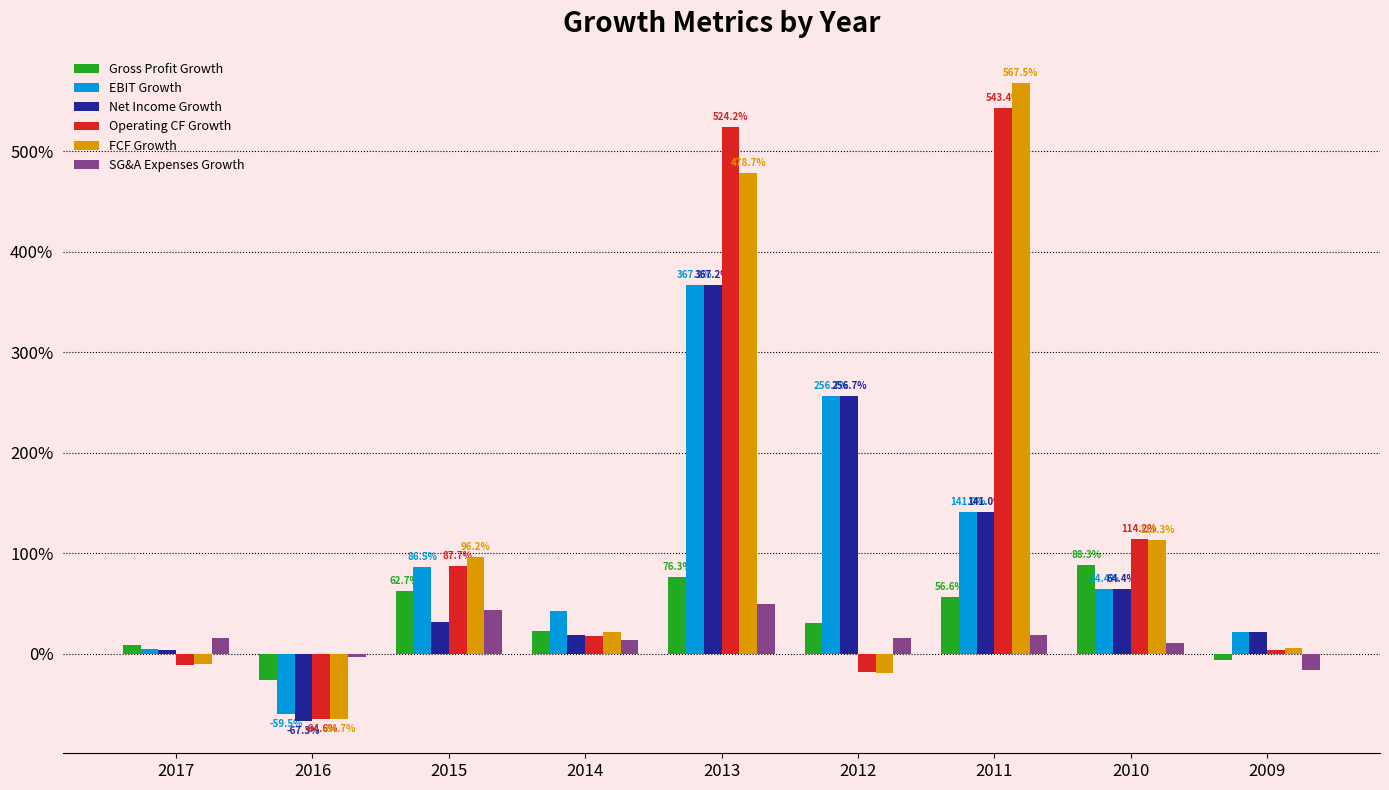

What are all the series names shown in the legend?

Gross Profit Growth, EBIT Growth, Net Income Growth, Operating CF Growth, FCF Growth, SG&A Expenses Growth